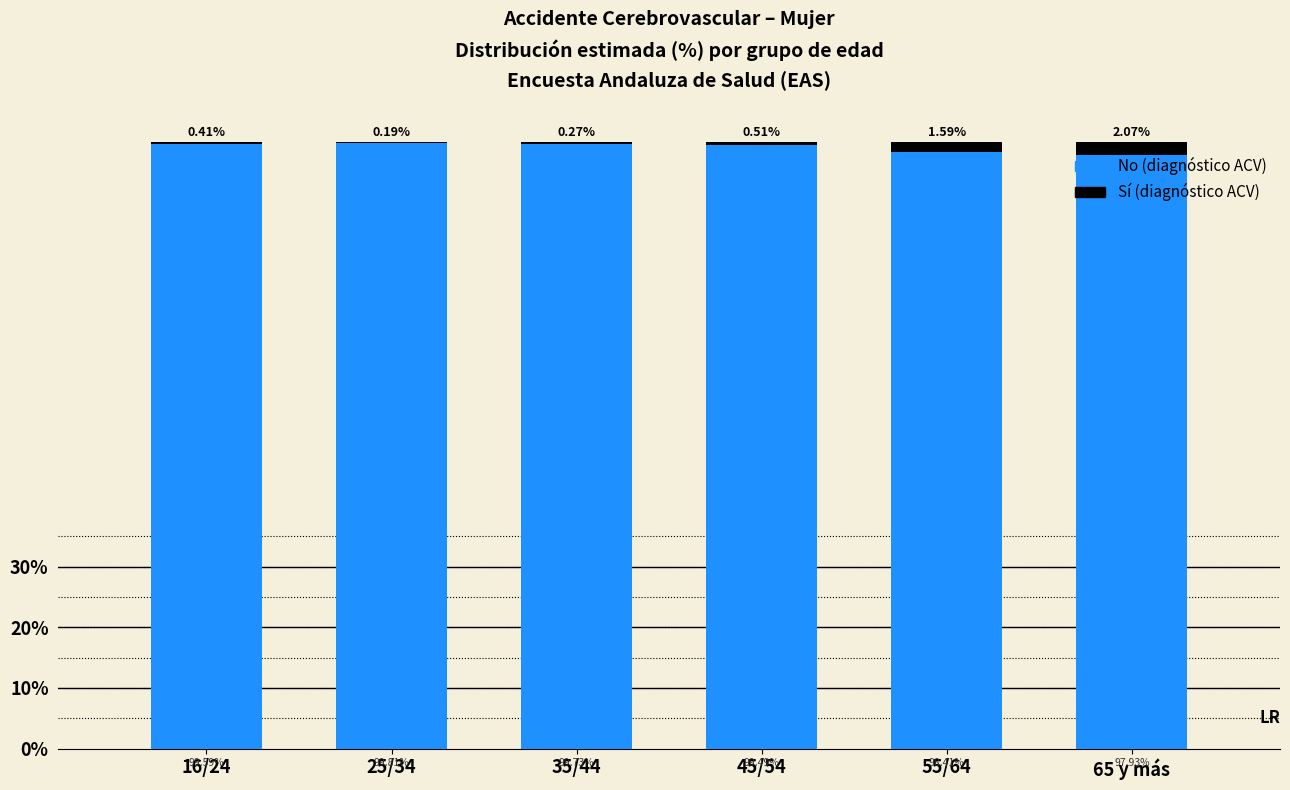

What is the total value across all series at 65 y más?

100.0